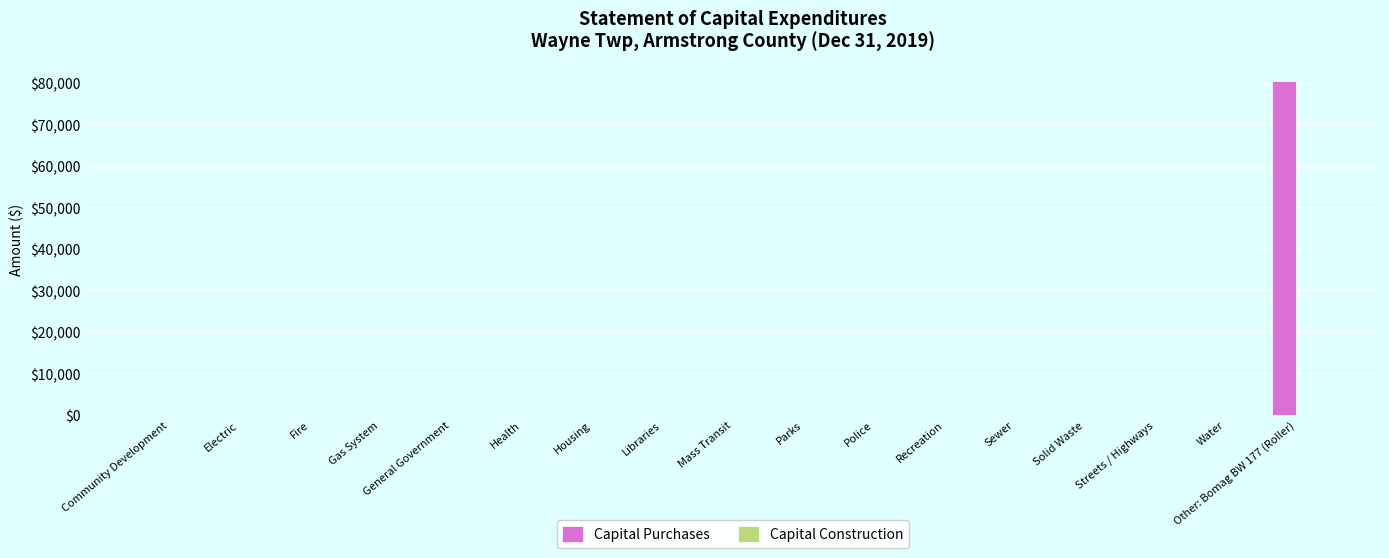

True or false: the data shows 0 at Water.

True